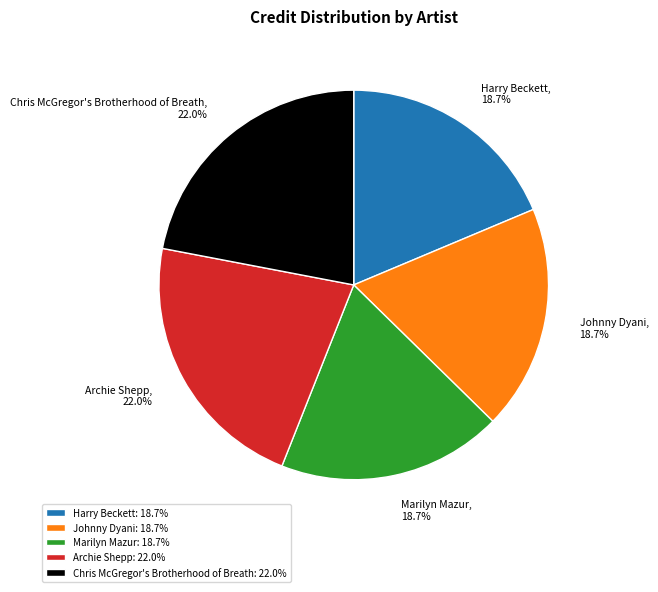

Is Harry Beckett: 18.7% the majority of the pie?

No